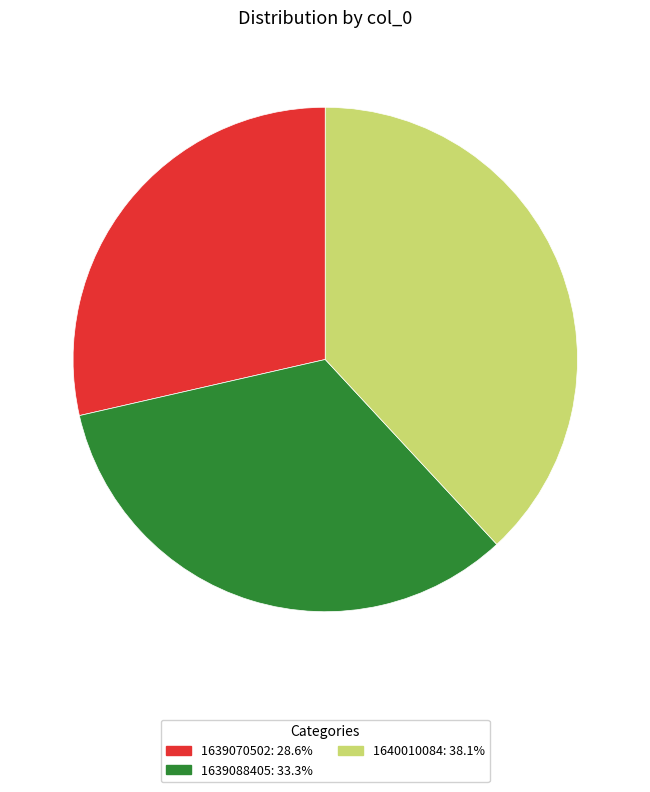

How many segments does this pie chart have?

3